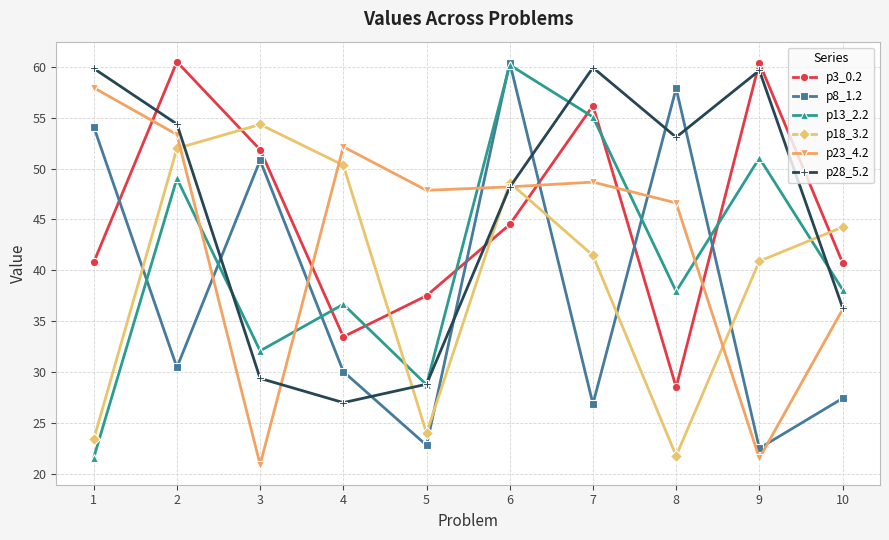

At how many categories does at least one series exceed 22?

10